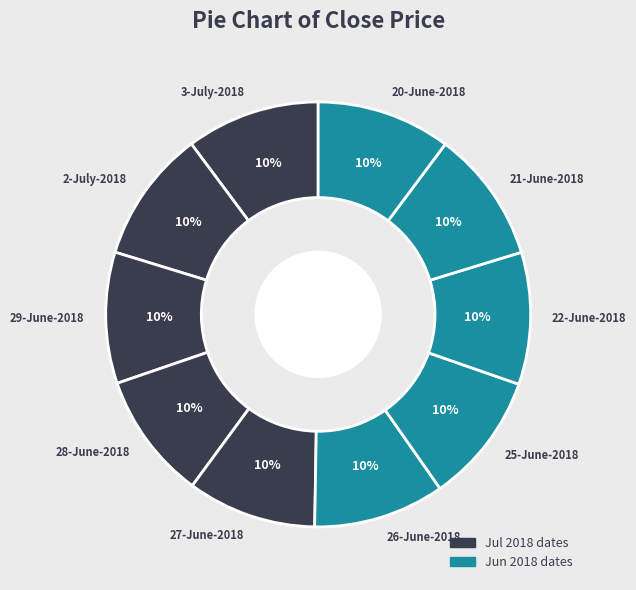

Approximately how many times larger is the value at 26-June-2018 compared to 27-June-2018?

1.0